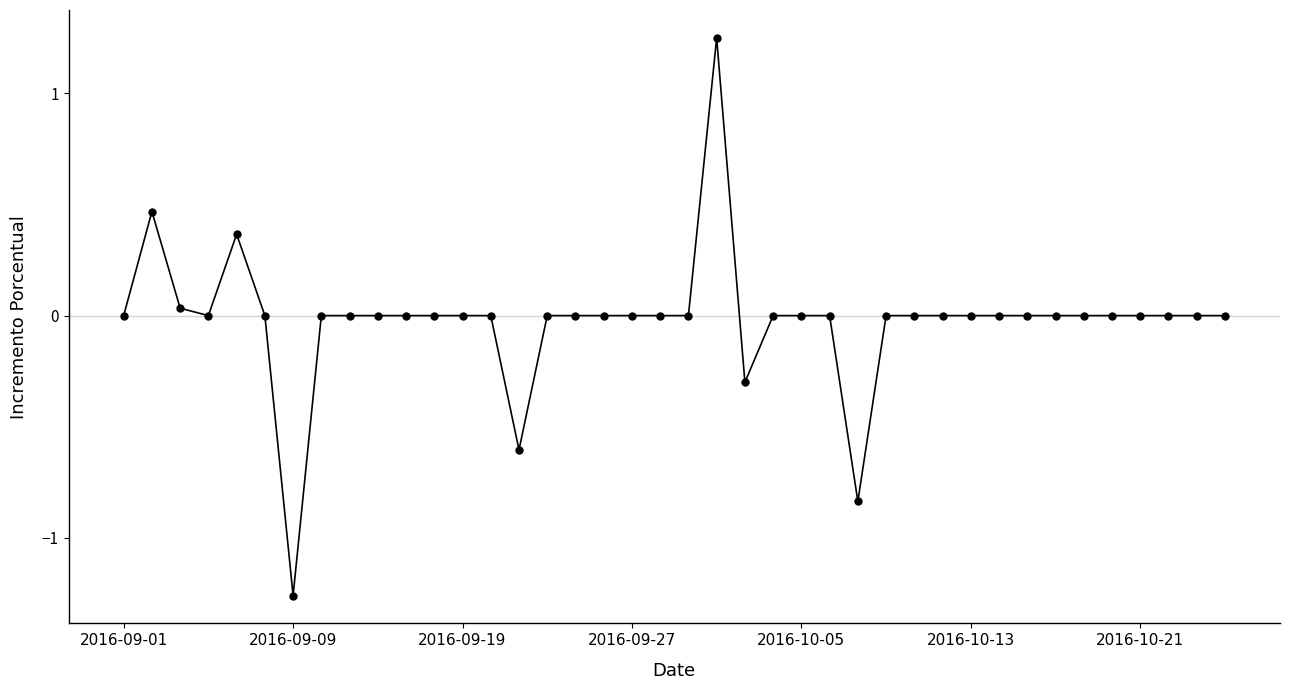

What is the difference between the maximum and minimum values?

2.5